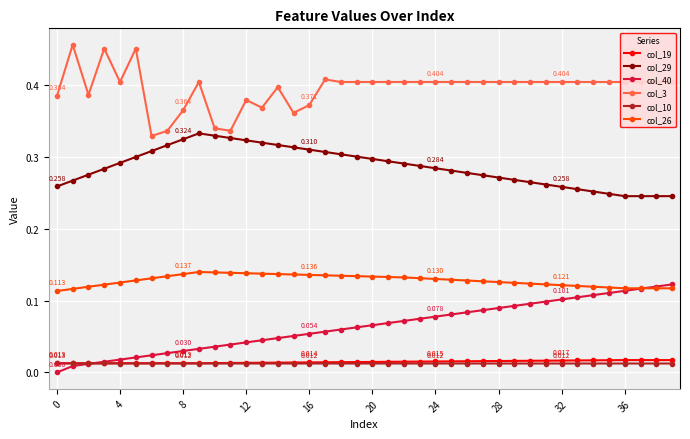

True or false: col_26 and col_10 intersect in this chart.

False